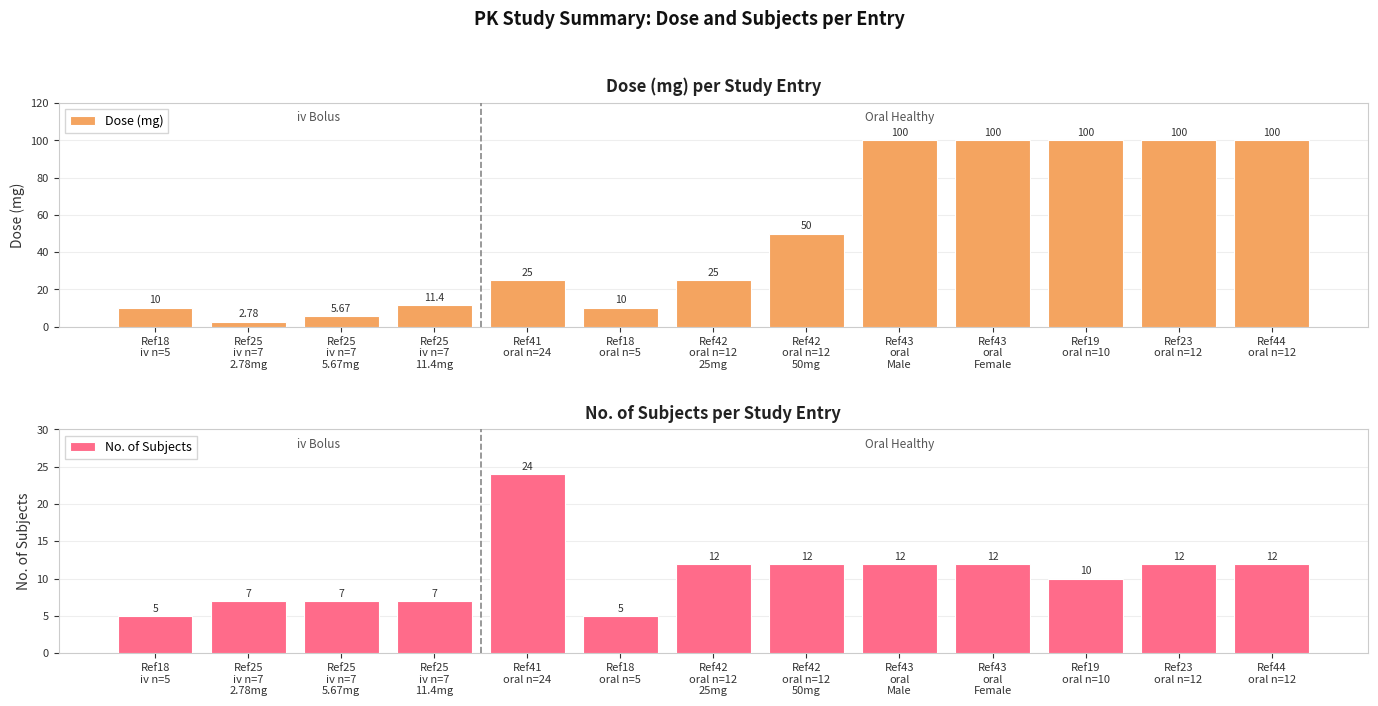

What is the average value of the Dose (mg) series?

49.2